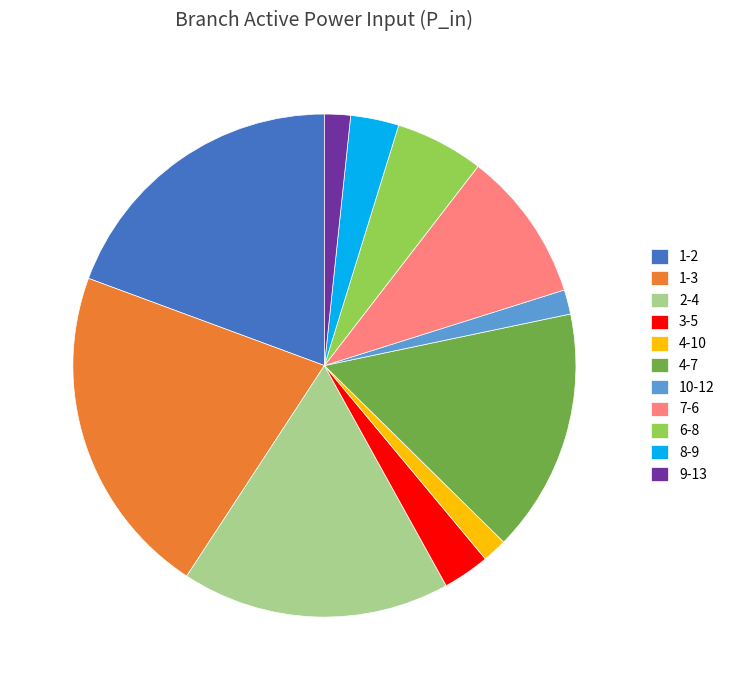

Which slice is the largest?

1-3